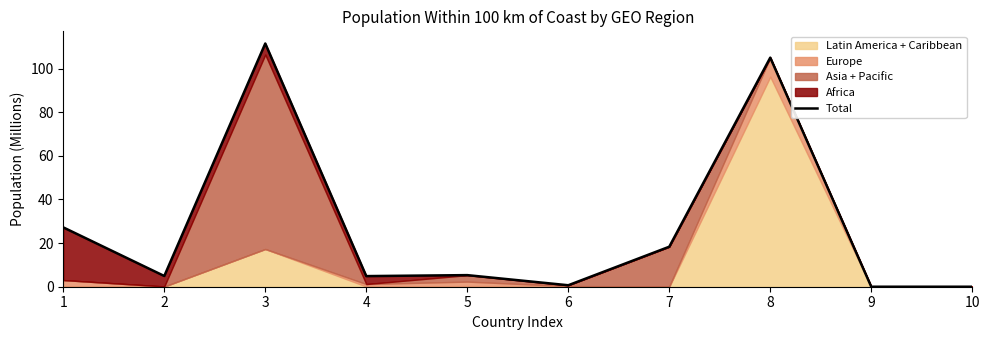

Rank the categories by value from lowest to highest.

9, 10, 6, 4, 2, 5, 7, 1, 8, 3